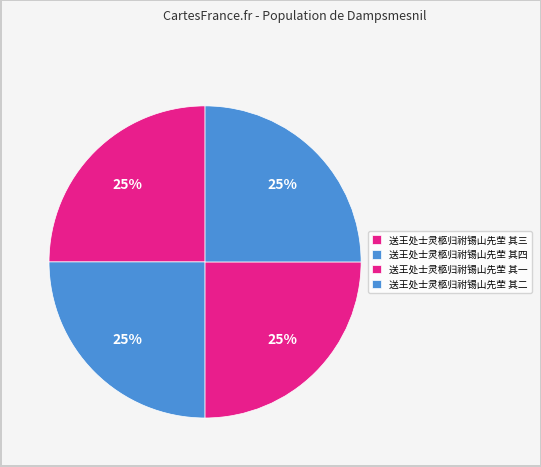

How many slices are in this pie chart?

4